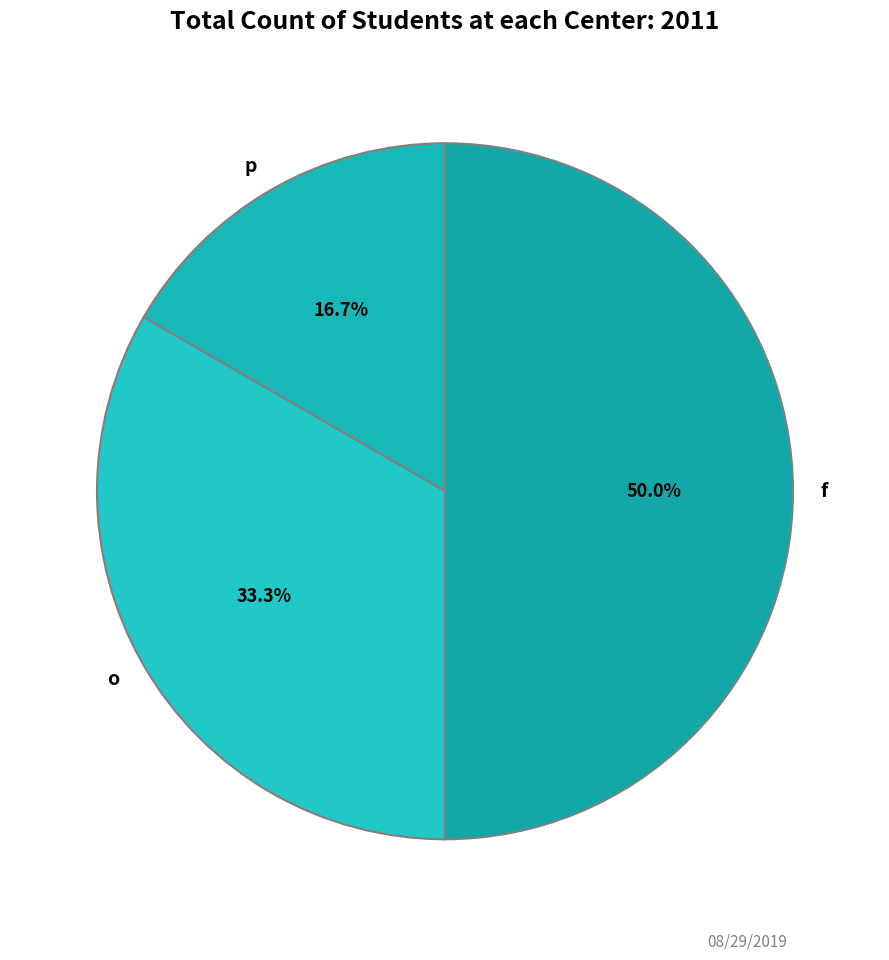

How much of the chart is everything except f?

50.0%